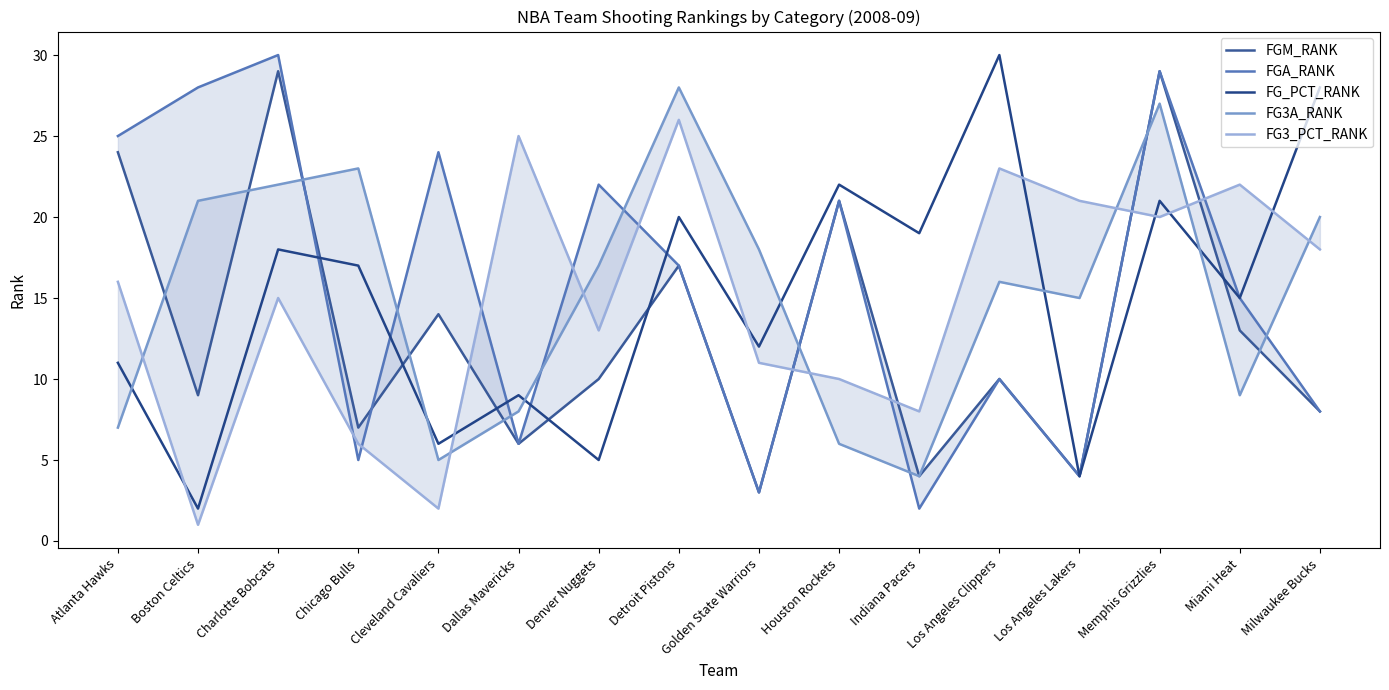

What is the smallest value displayed?

1